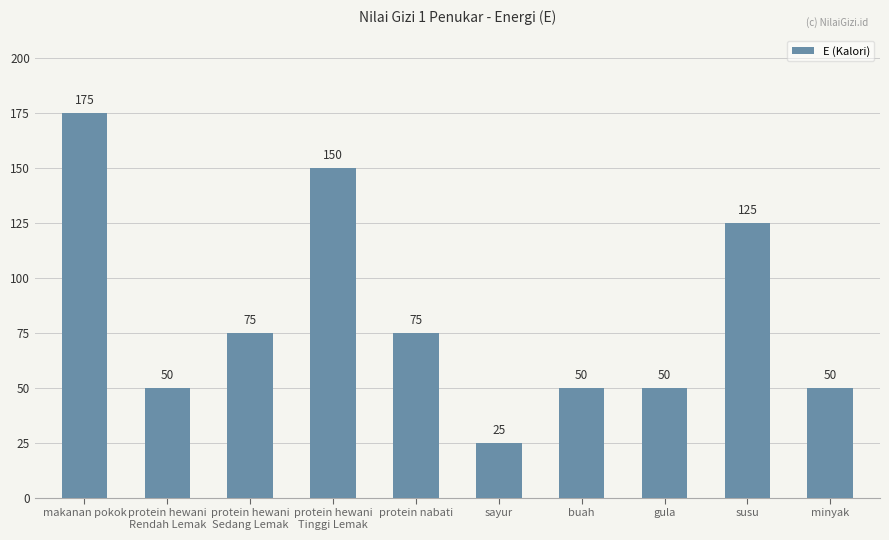

What is the change in value from protein nabati to sayur?

-50